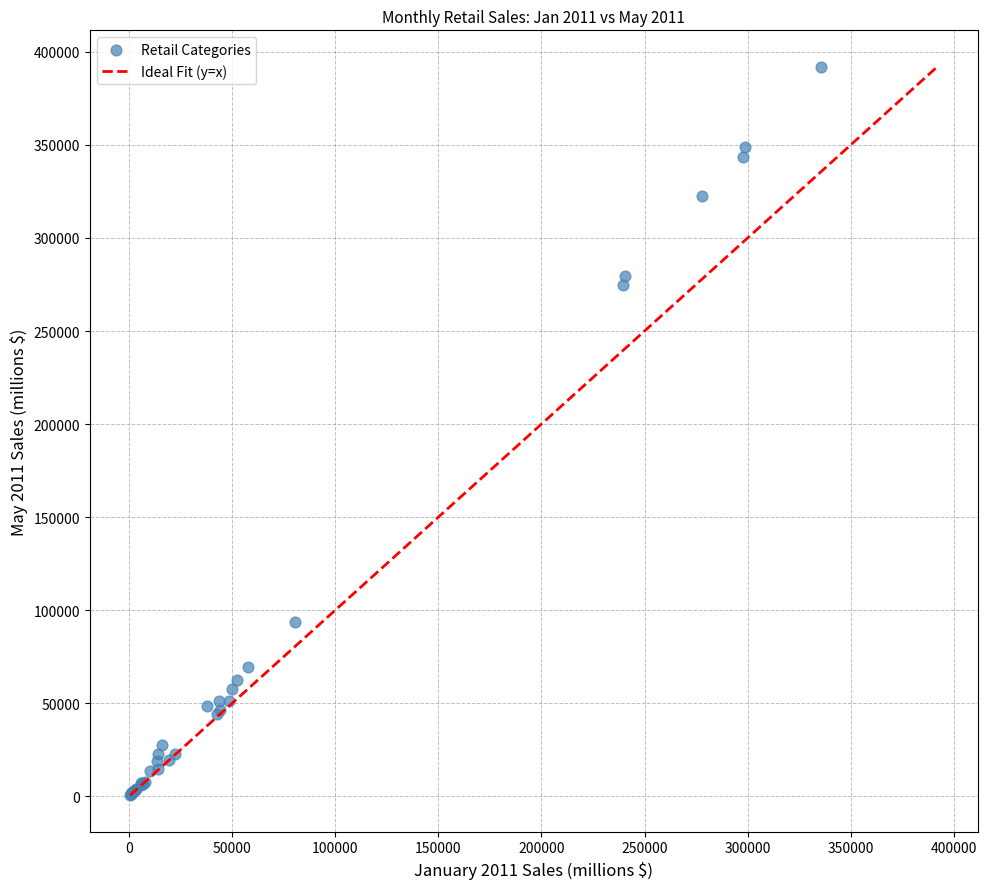

What Y value in the scatter plot is closest to 196353?

274477